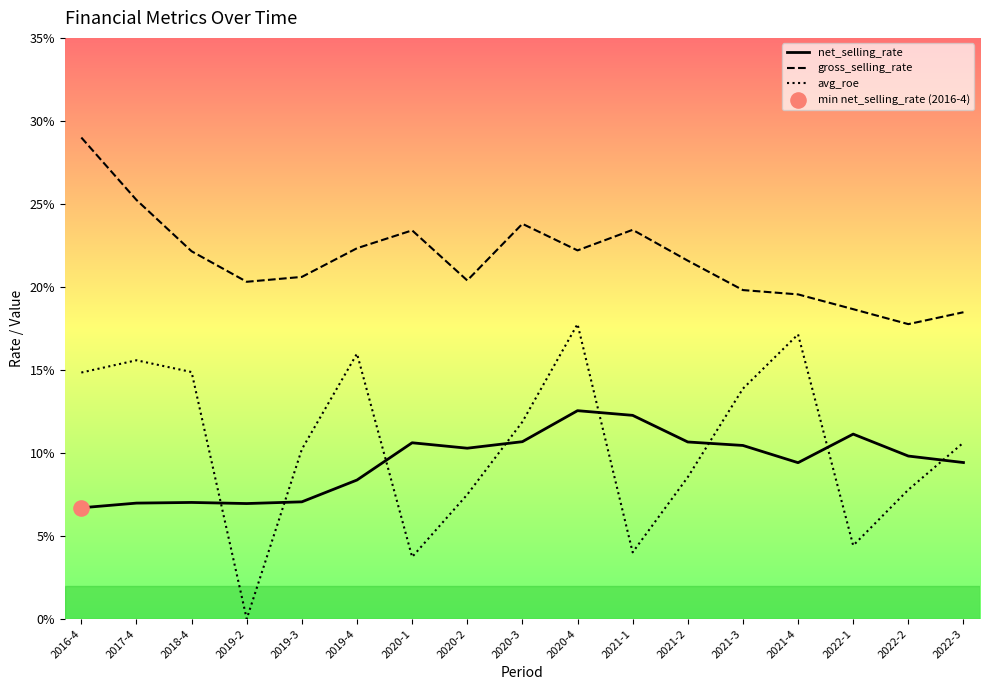

Which series has the largest total across all categories?

gross_selling_rate